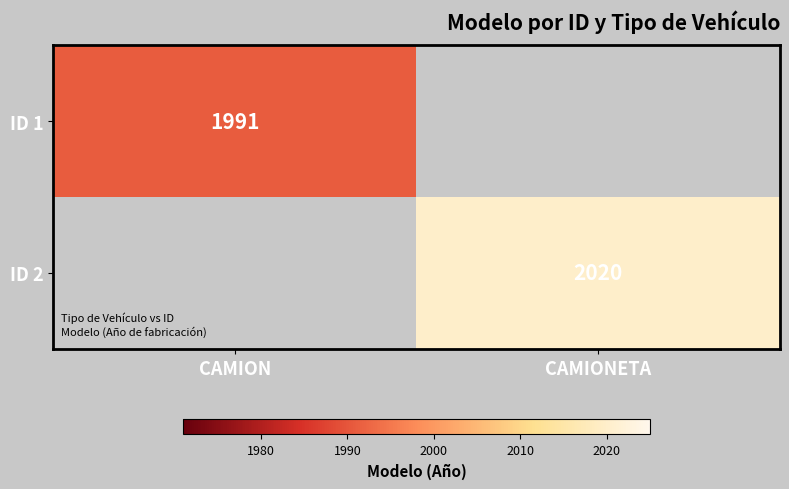

The ID 1 series shows 1174 at CAMION. True or false?

False